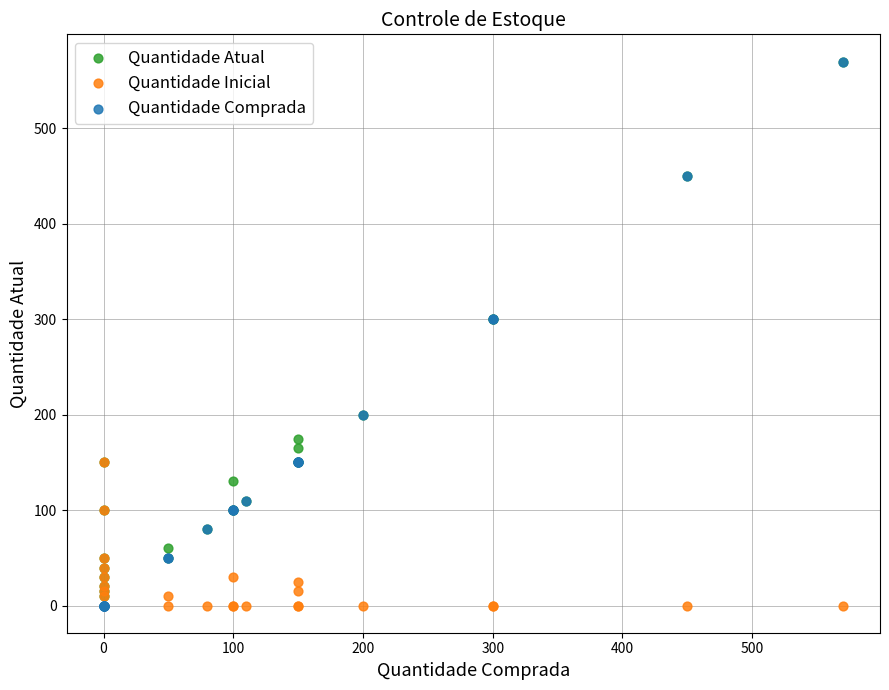

What are all the series names shown in the legend?

Quantidade Atual, Quantidade Inicial, Quantidade Comprada